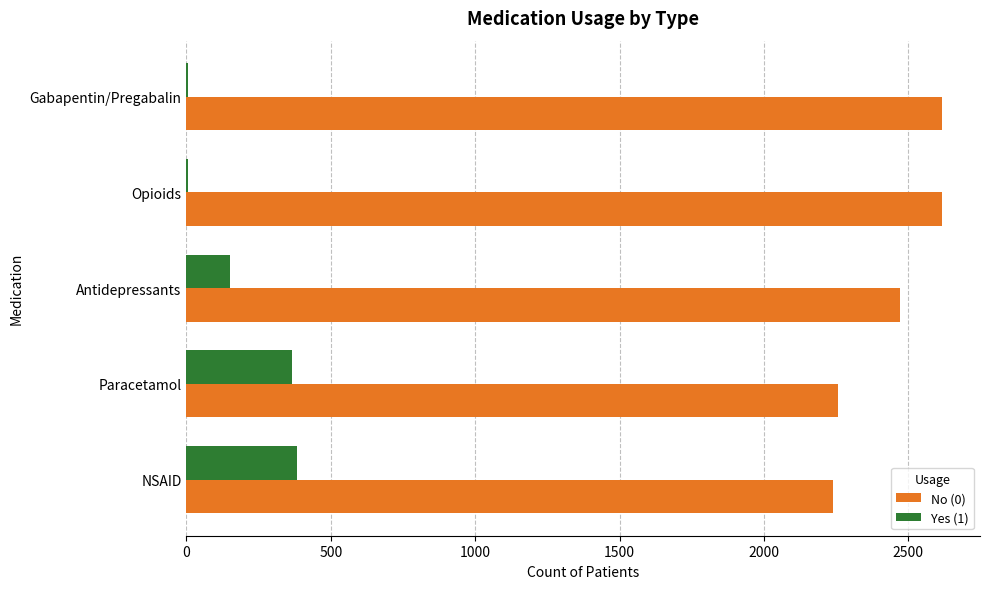

True or false: No (0) has a value of 2615 at Opioids.

True